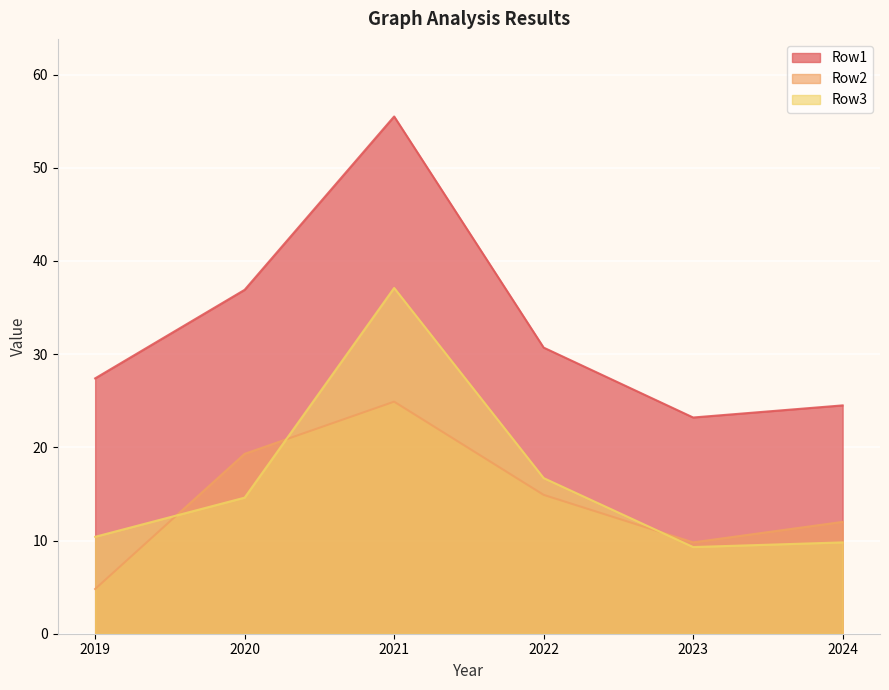

At how many categories does at least one series exceed 37?

1